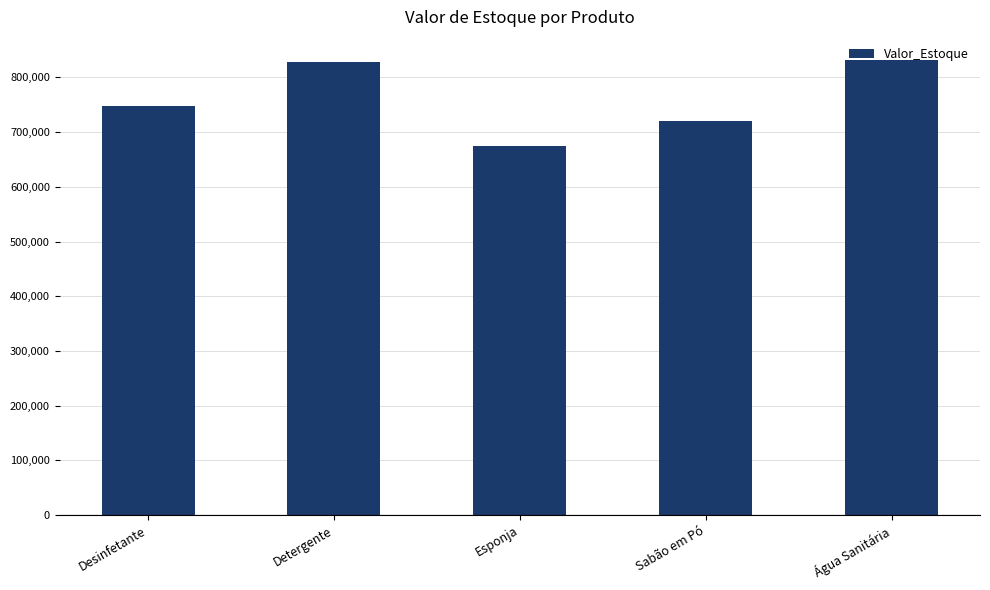

Which label corresponds to the smallest value in the chart?

Esponja